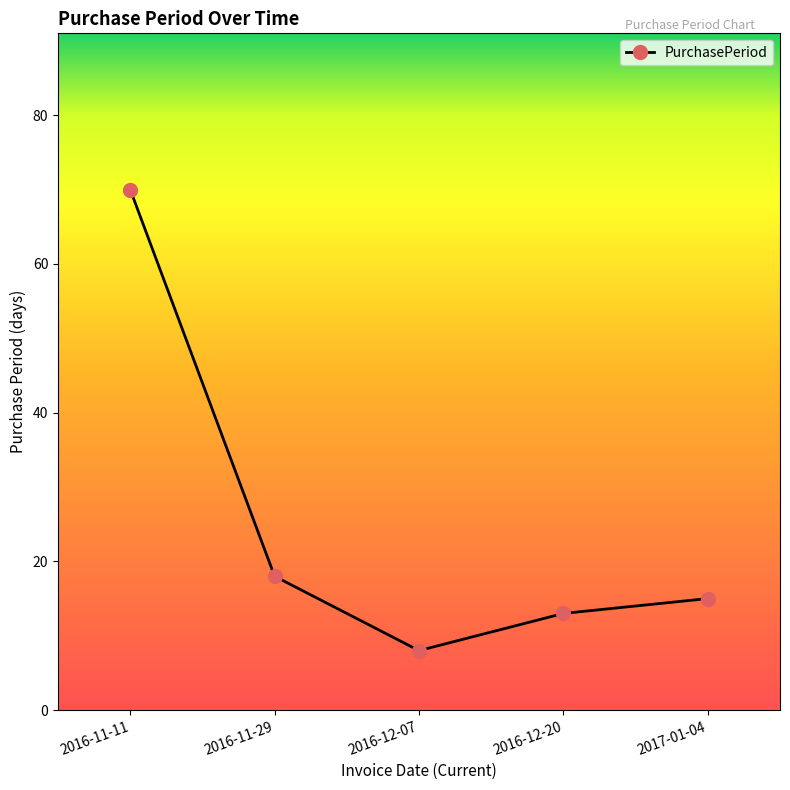

Reading right to left, list all the values displayed in this chart.

15	13	8	18	70